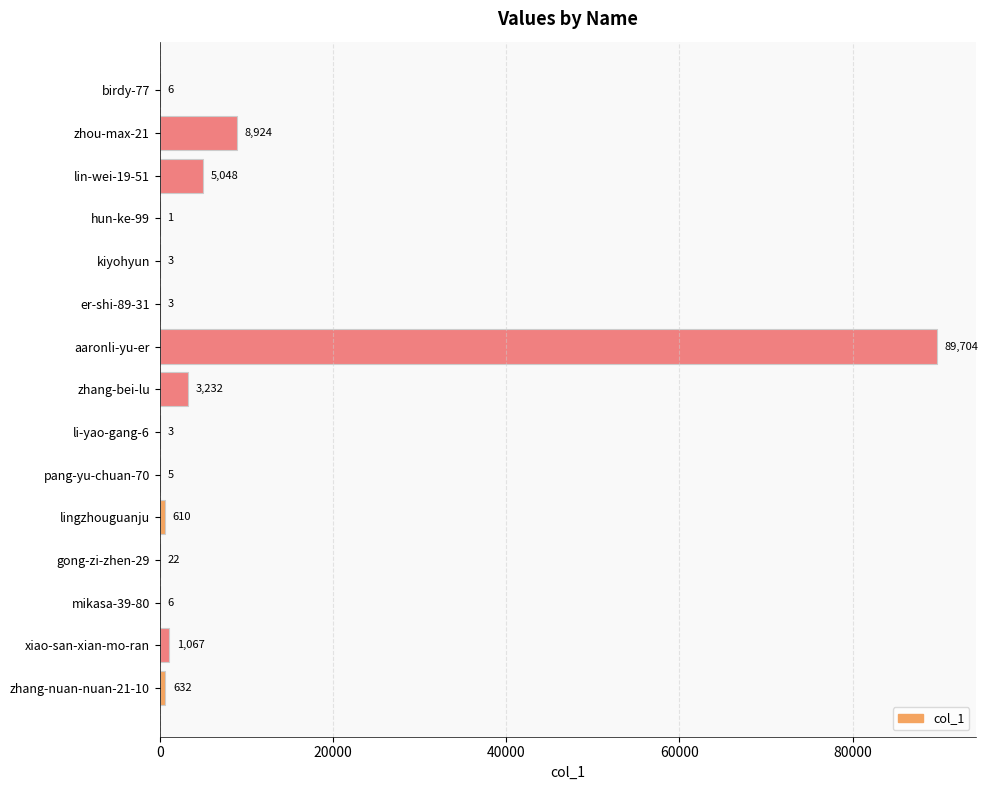

Reading bottom to top, what are all the values shown in this chart?

zhang-nuan-nuan-21-10=632	xiao-san-xian-mo-ran=1067	mikasa-39-80=6	gong-zi-zhen-29=22	lingzhouguanju=610	pang-yu-chuan-70=5	li-yao-gang-6=3	zhang-bei-lu=3232	aaronli-yu-er=89704	er-shi-89-31=3	kiyohyun=3	hun-ke-99=1	lin-wei-19-51=5048	zhou-max-21=8924	birdy-77=6